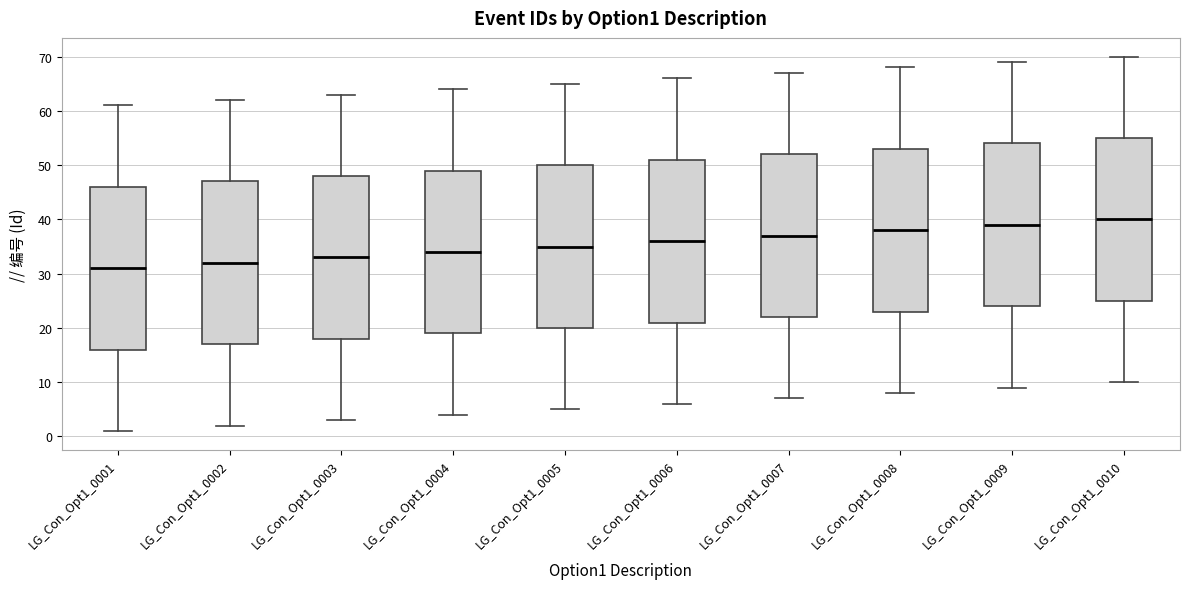

Reading left to right, read every box against the y-axis: the position of its median line, the range the box covers, and the ends of its whiskers. The values are not printed on the chart, so give them approximately, as read against the axis.

LG_Con_Opt1_0001: median 31, box 16 to 46, whiskers 1 to 61
LG_Con_Opt1_0002: median 32, box 17 to 47, whiskers 2 to 62
LG_Con_Opt1_0003: median 33, box 18 to 48, whiskers 3 to 63
LG_Con_Opt1_0004: median 34, box 19 to 49, whiskers 4 to 64
LG_Con_Opt1_0005: median 35, box 20 to 50, whiskers 5 to 65
LG_Con_Opt1_0006: median 36, box 21 to 51, whiskers 6 to 66
LG_Con_Opt1_0007: median 37, box 22 to 52, whiskers 7 to 67
LG_Con_Opt1_0008: median 38, box 23 to 53, whiskers 8 to 68
LG_Con_Opt1_0009: median 39, box 24 to 54, whiskers 9 to 69
LG_Con_Opt1_0010: median 40, box 25 to 55, whiskers 10 to 70